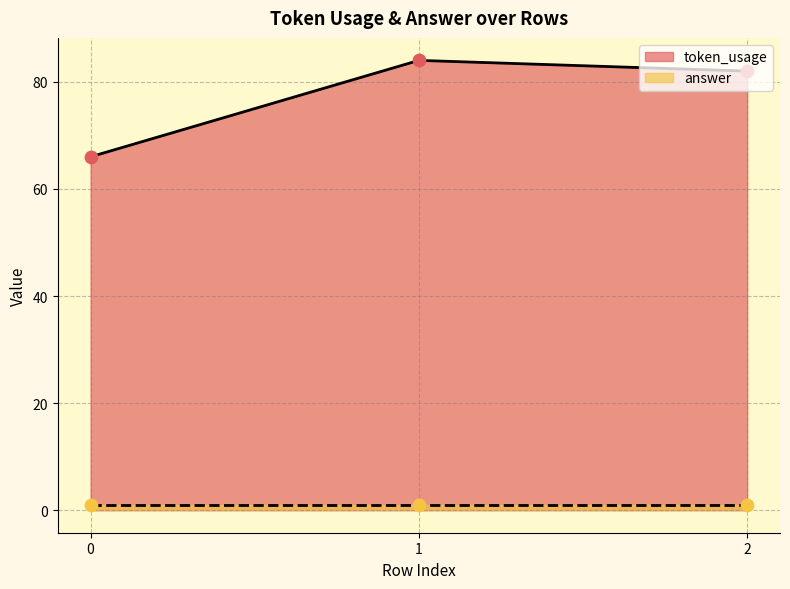

What is the change in value from 1 to 2?

-2